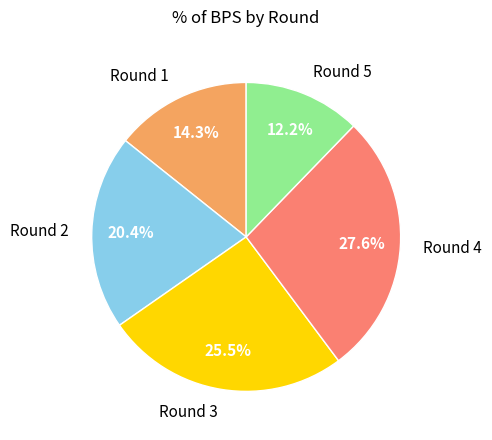

True or false: Round 5 accounts for 12% of the total.

True